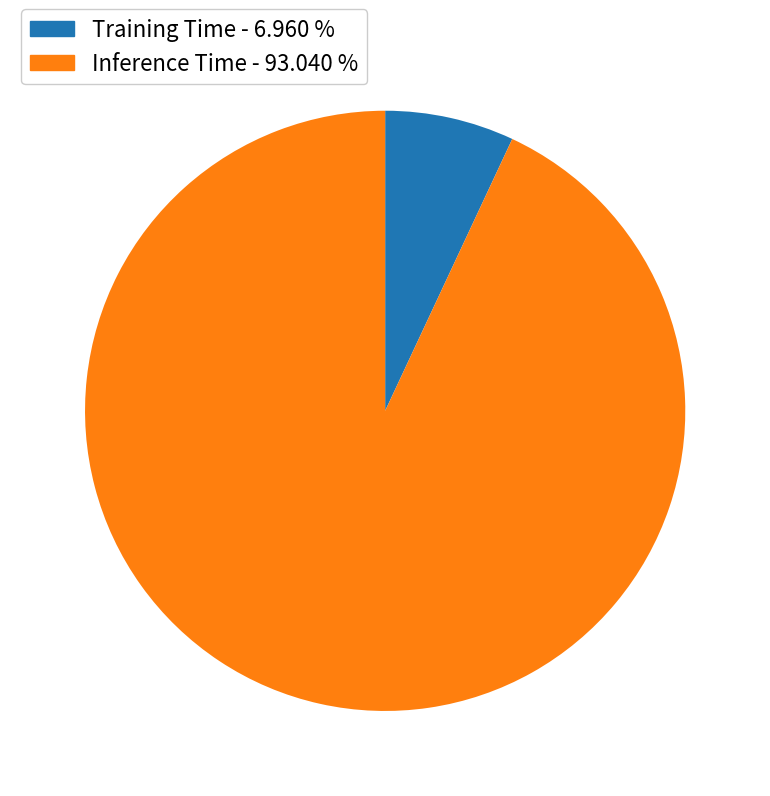

How many segments does this pie chart have?

2